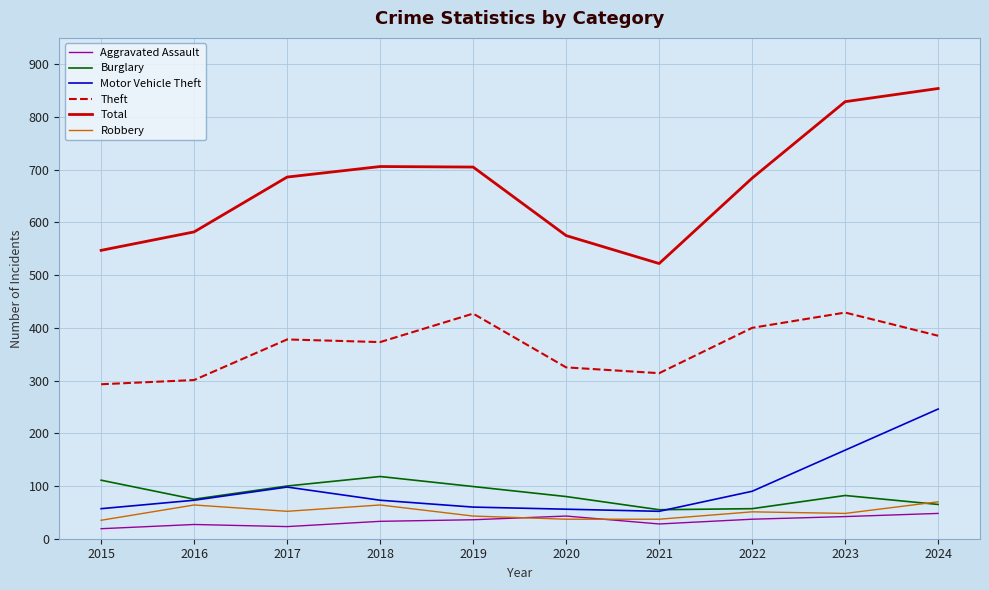

What is the approximate value of Robbery at 2023?

48